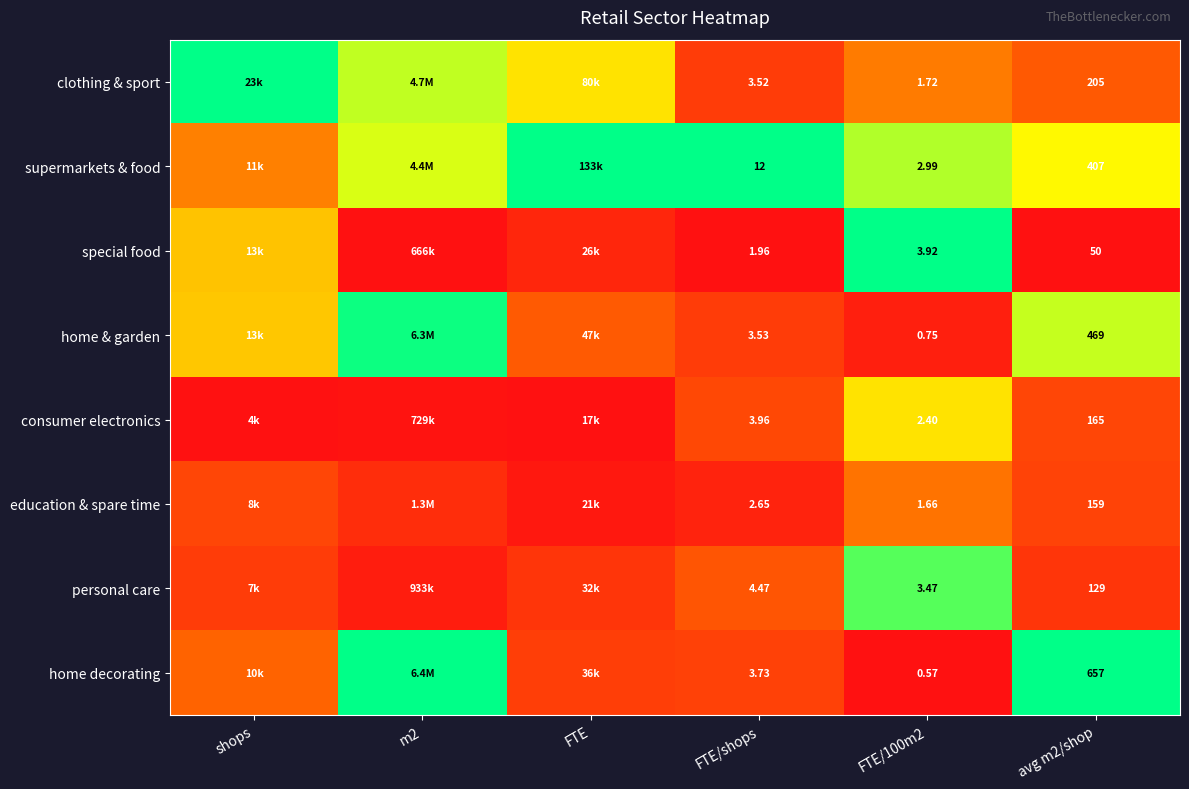

Rank the series at FTE/100m2 from lowest to highest value.

home decorating, home & garden, education & spare time, clothing & sport, consumer electronics, supermarkets & food, personal care, special food